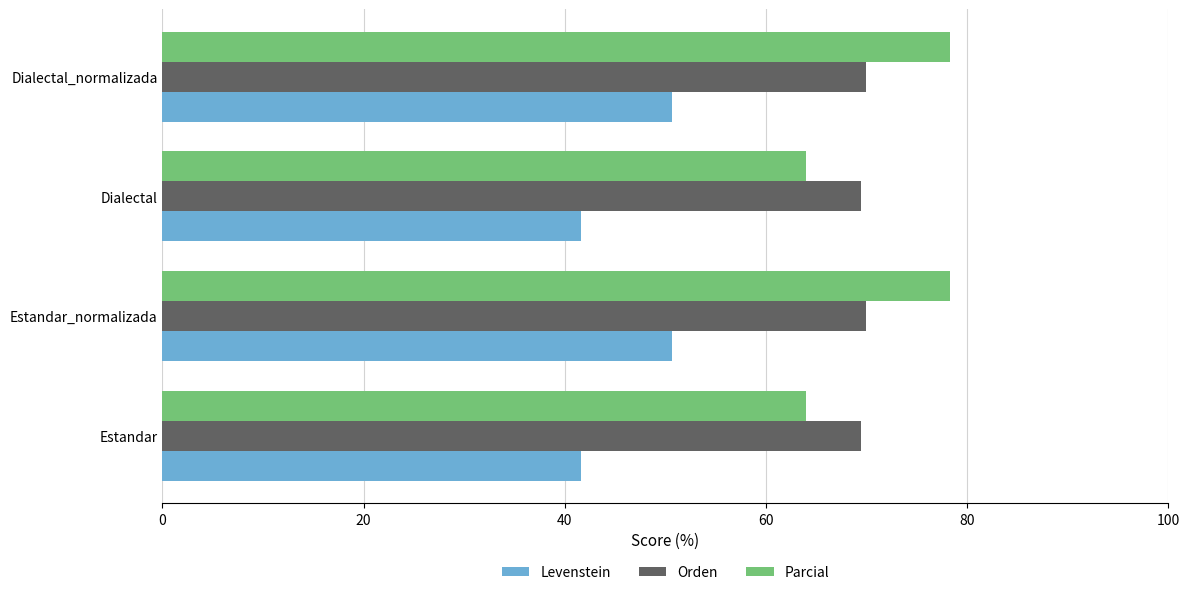

Rank the series by their maximum value, from lowest to highest.

Levenstein, Orden, Parcial